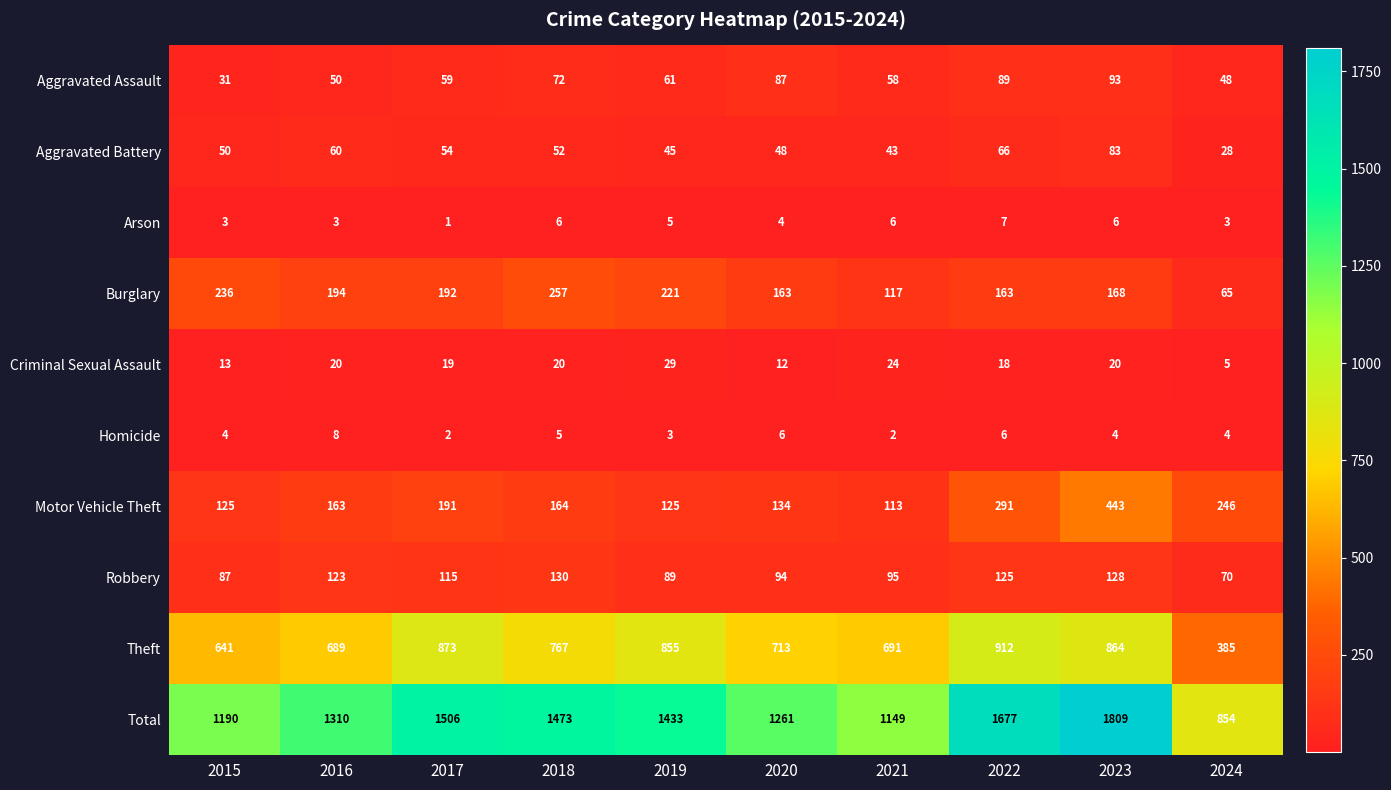

Which series has the largest total across all categories?

Total